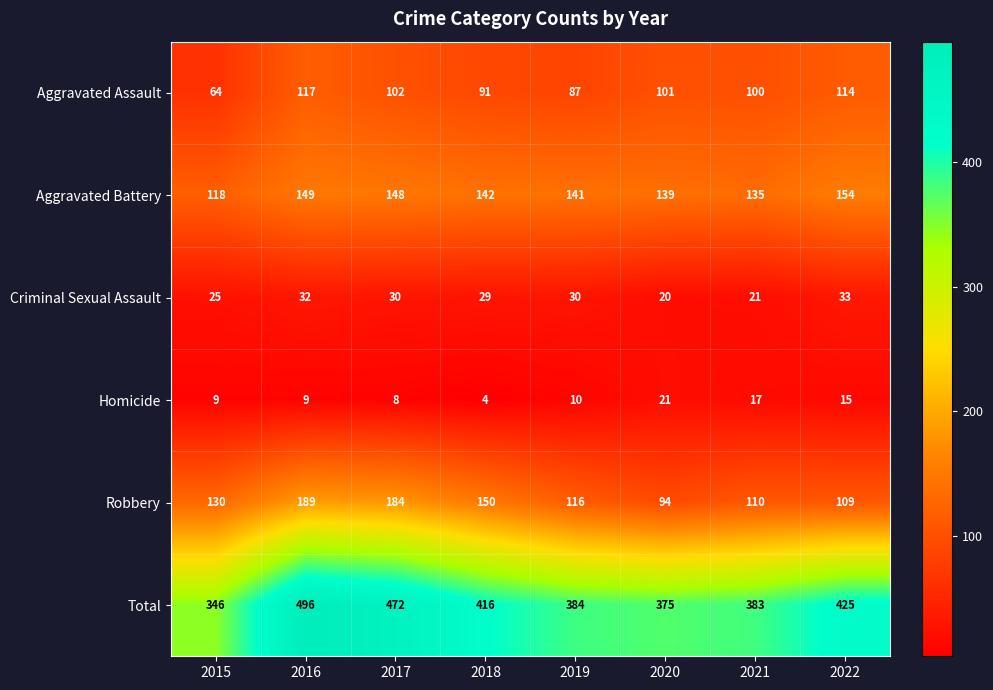

Which series has the widest spread of values?

Total